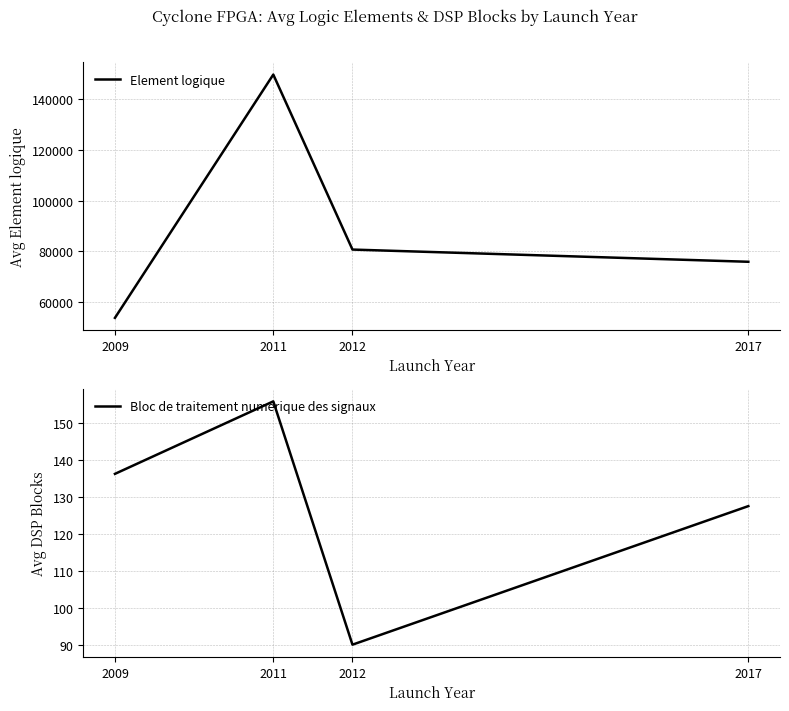

True or false: Element logique and Bloc de traitement numerique des signaux cross at least once.

False